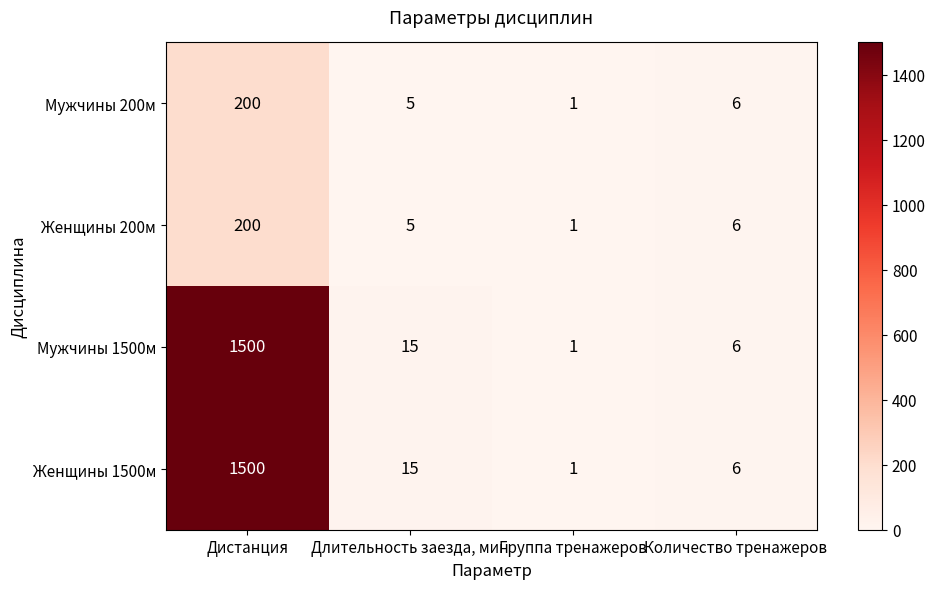

Count the number of data series in this chart.

4